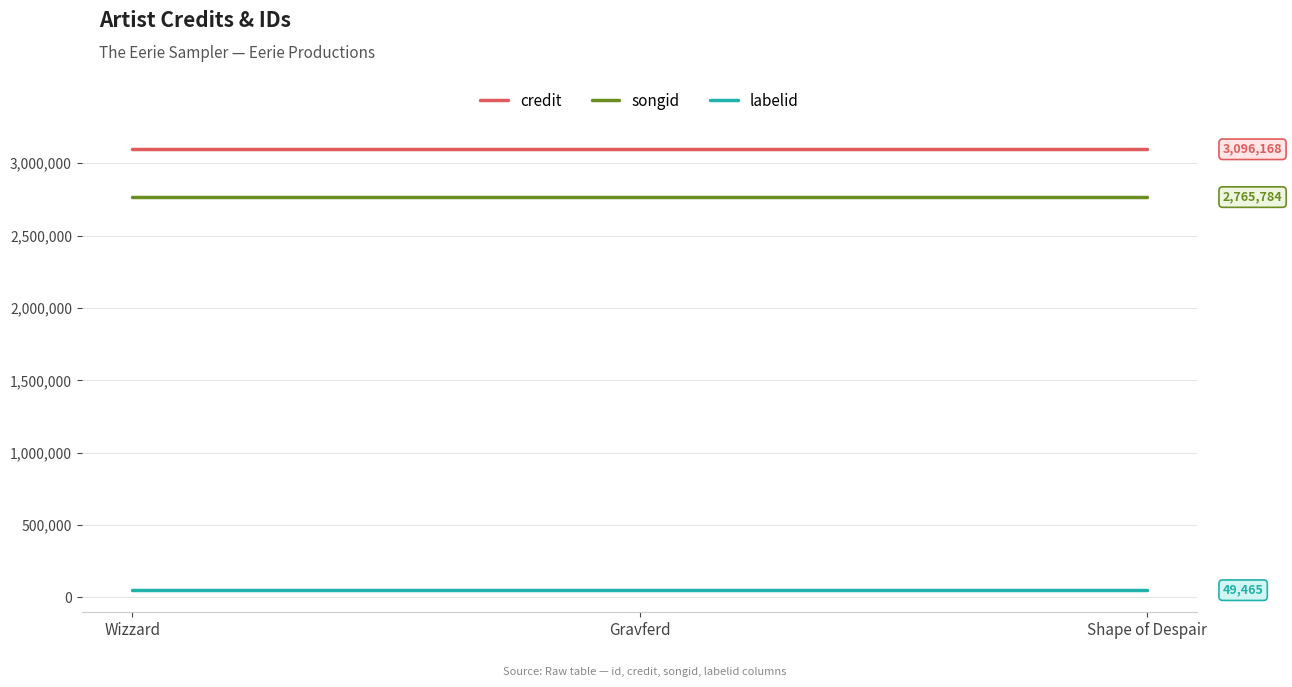

Read the songid value at Gravferd.

2765784